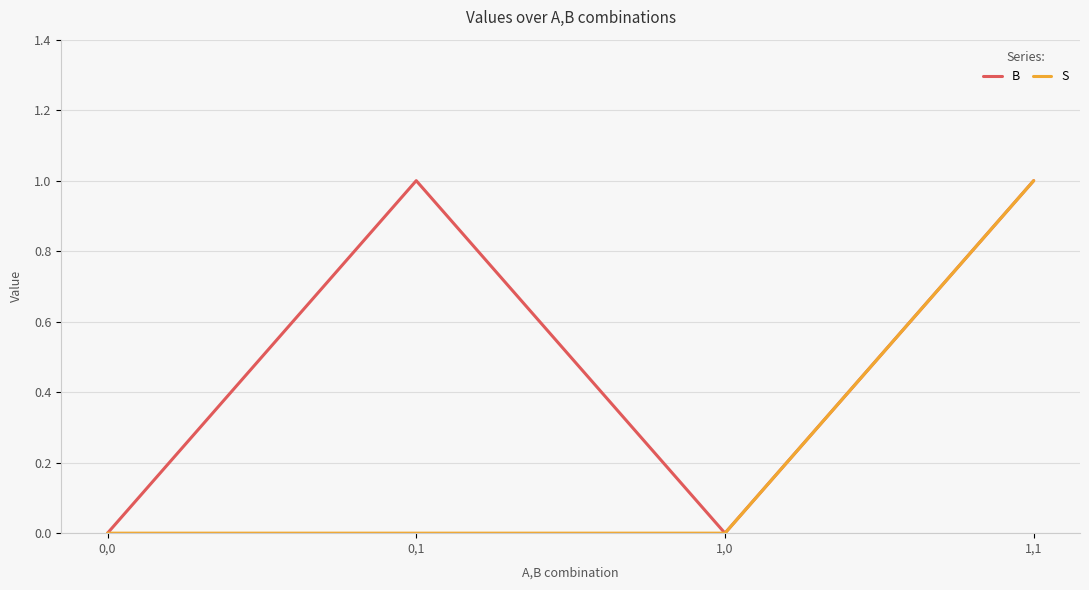

Is the value of S at 0,0 greater than the value of B at 0,1?

No